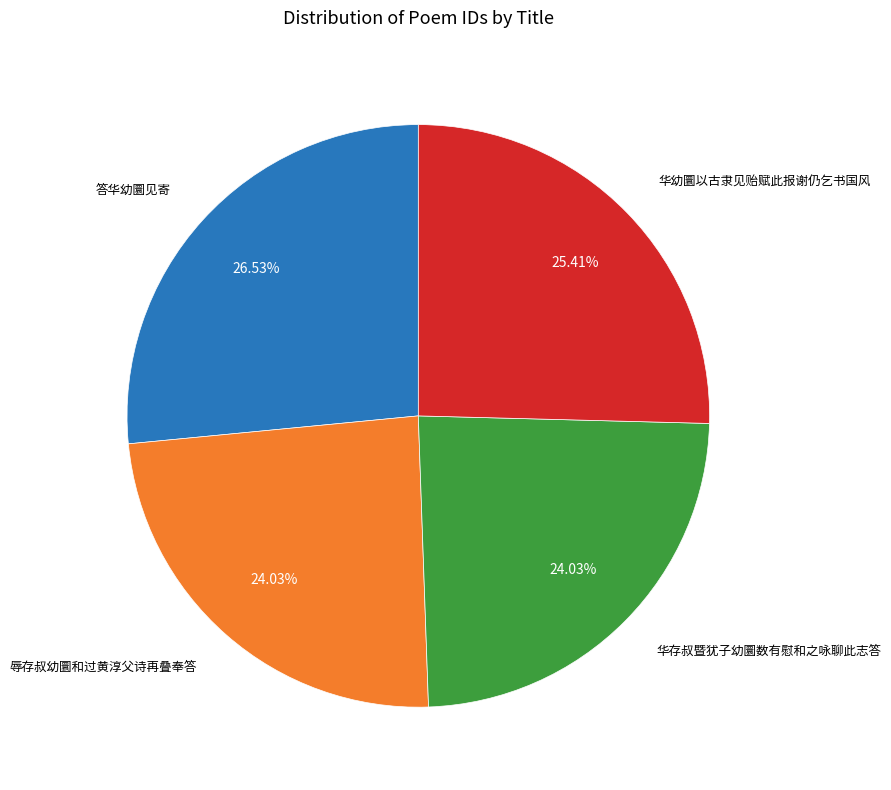

Is there a majority slice in this chart?

No